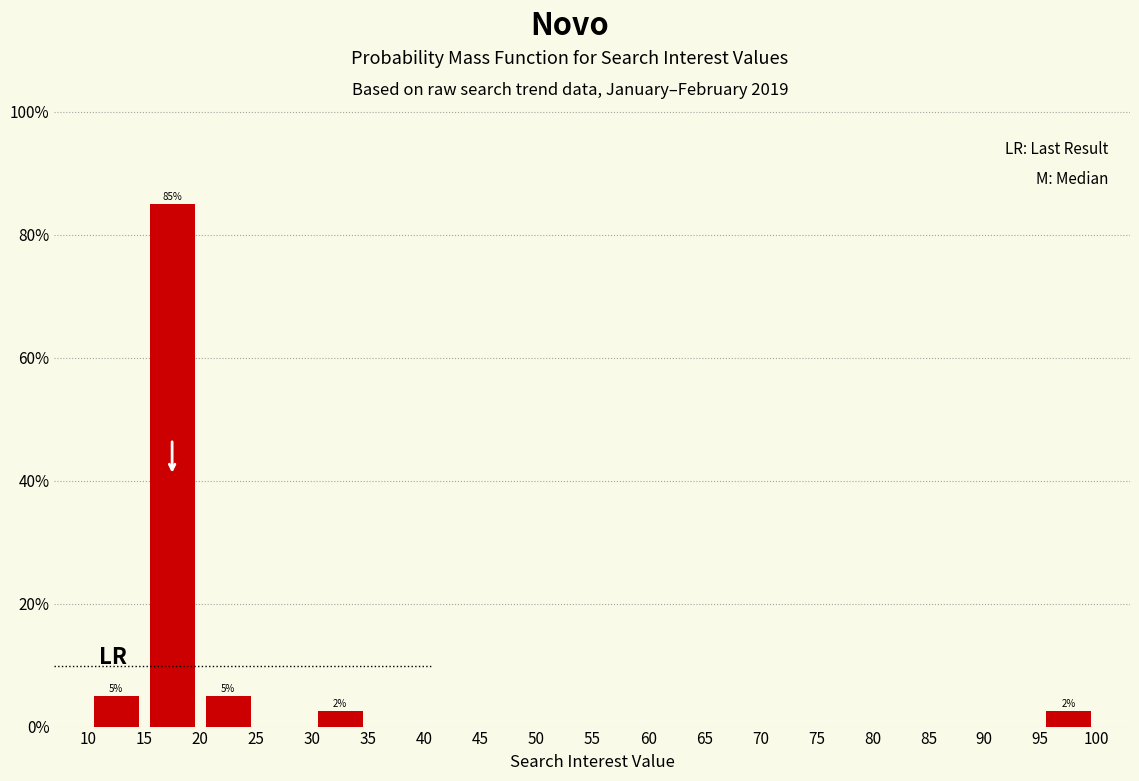

Over which range of the x-axis is the bar tallest?

15 to 20